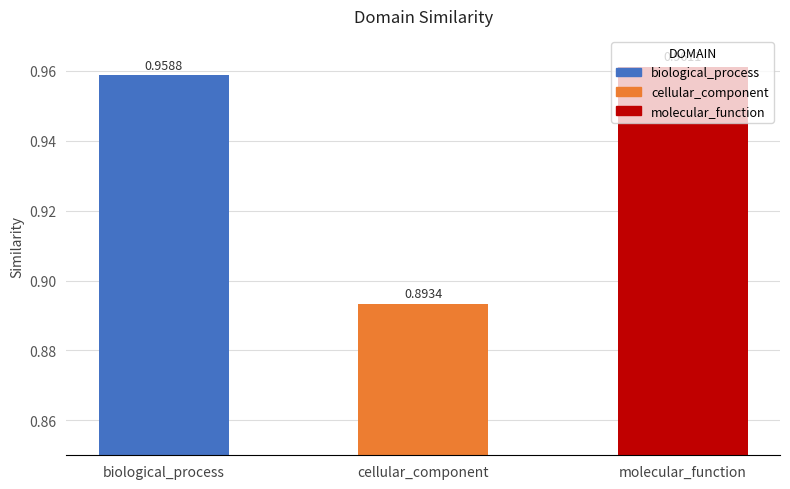

At which label is the value closest to 0?

cellular_component